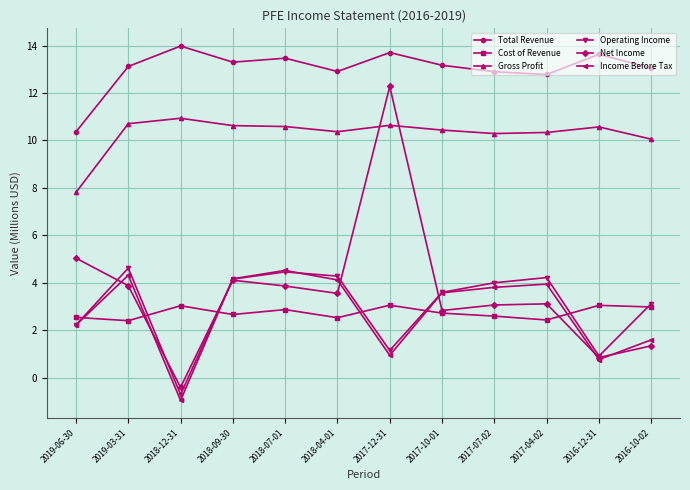

What is the difference between the second highest and second lowest values in the Net Income series?

4.2